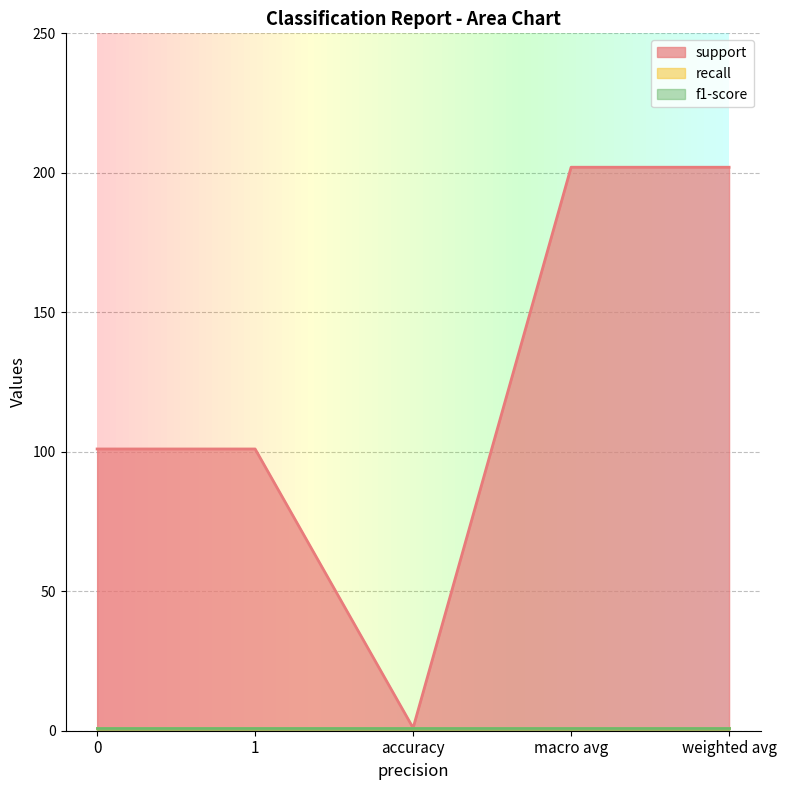

Reading left to right, what are all the values shown in this chart?

support: 101	101	1	202	202
recall: 1	1	1	1	1
f1-score: 1	1	1	1	1